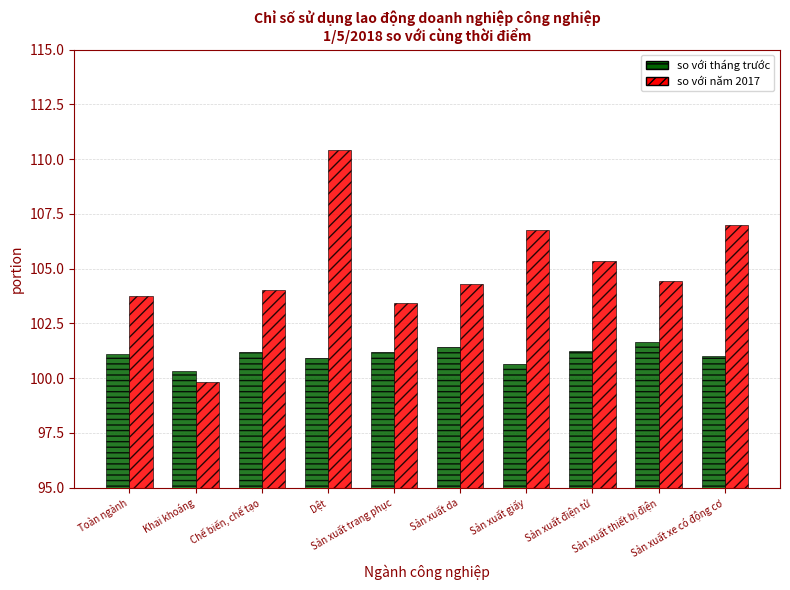

At which label does so với năm 2017 reach its peak?

Dệt